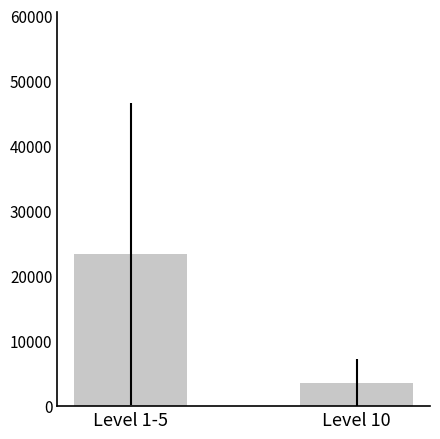

What is the label of the 2nd bar from the right?

Level 1-5